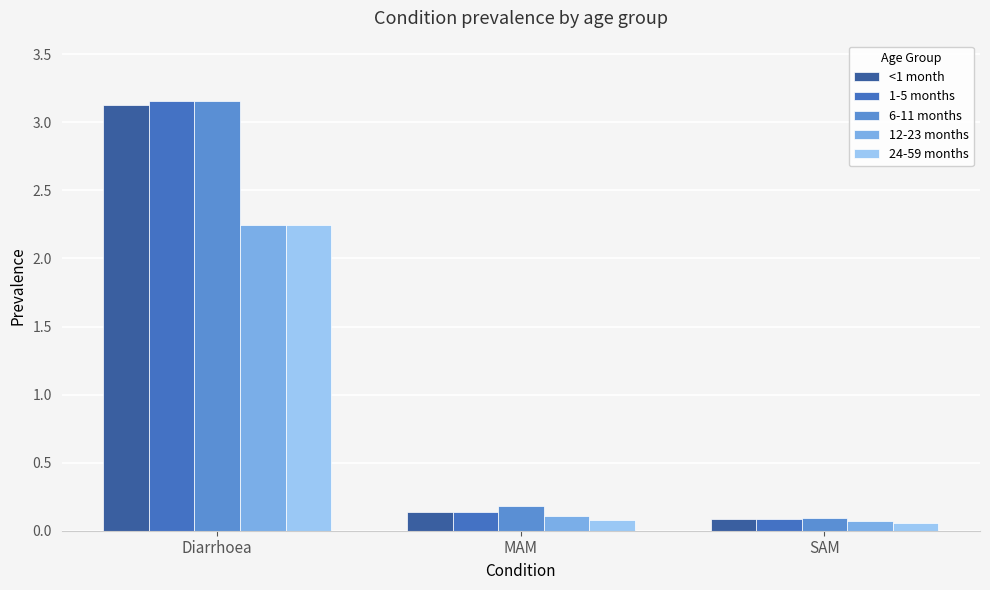

Which series has the widest spread of values?

1-5 months